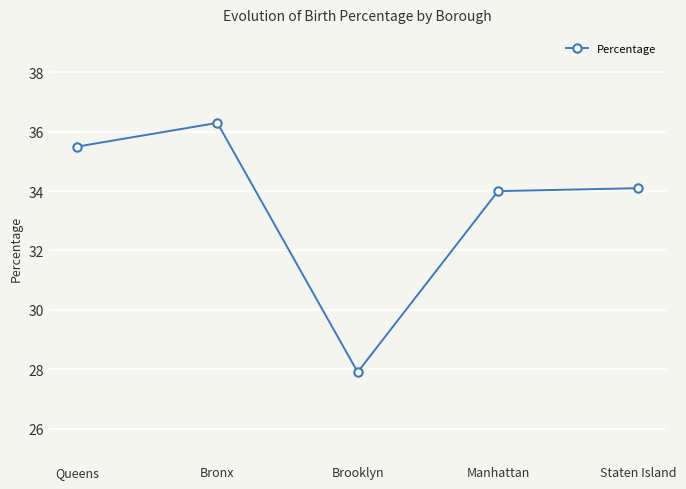

At which category does the chart reach its minimum across all series?

Brooklyn